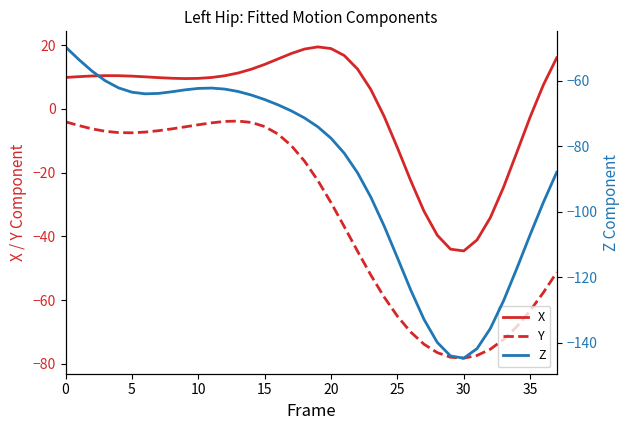

What is the difference between the second highest and second lowest values in the X series?

62.9